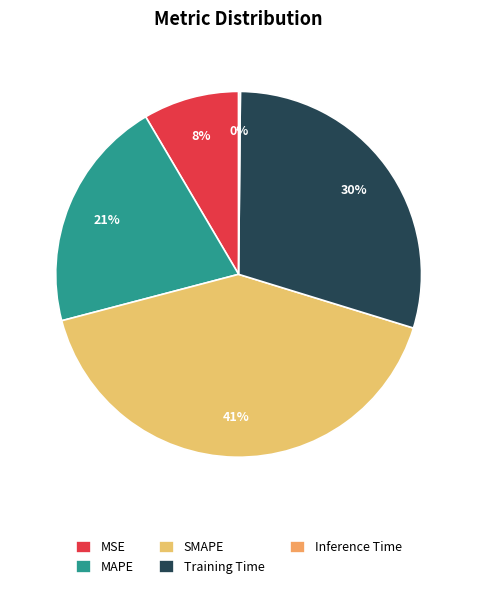

Rank the categories by value from lowest to highest.

Inference Time, MSE, MAPE, Training Time, SMAPE